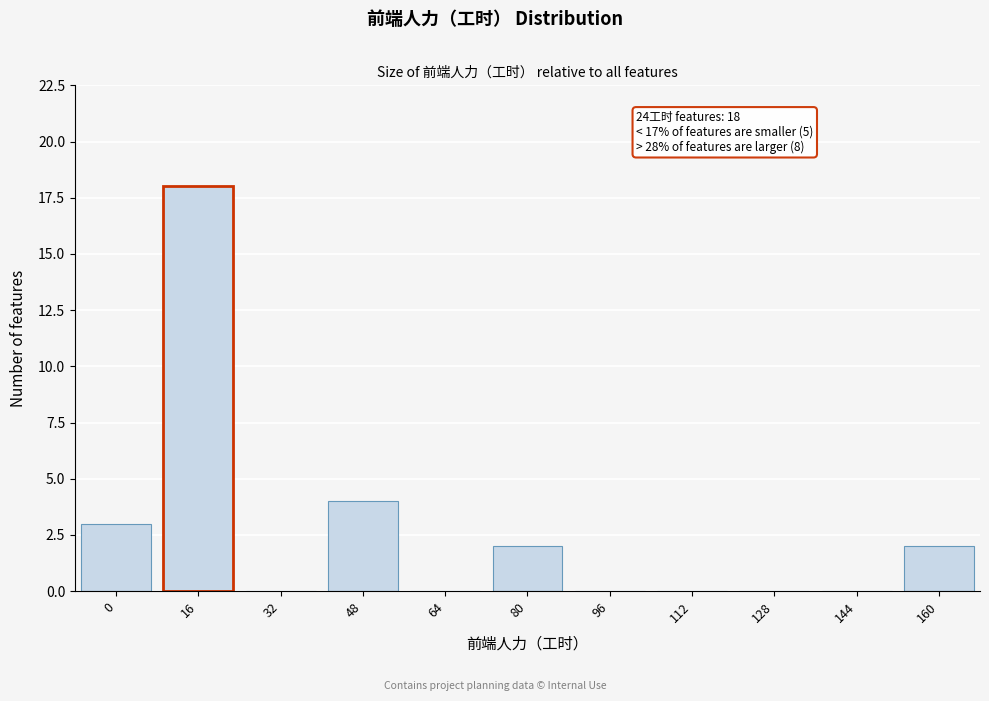

Reading right to left, transcribe all the data shown in this chart.

160=2	144=0	128=0	112=0	96=0	80=2	64=0	48=4	32=0	16=18	0=3